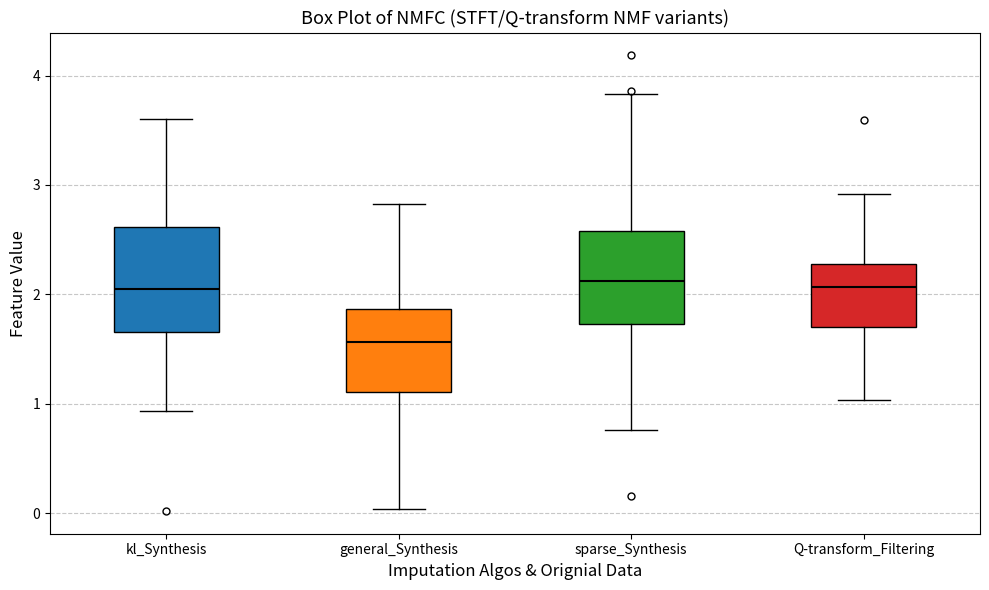

Where is the upper edge of the box for kl_Synthesis on the y-axis? The values are not printed on the chart, so give them approximately, as read against the axis.

2.6